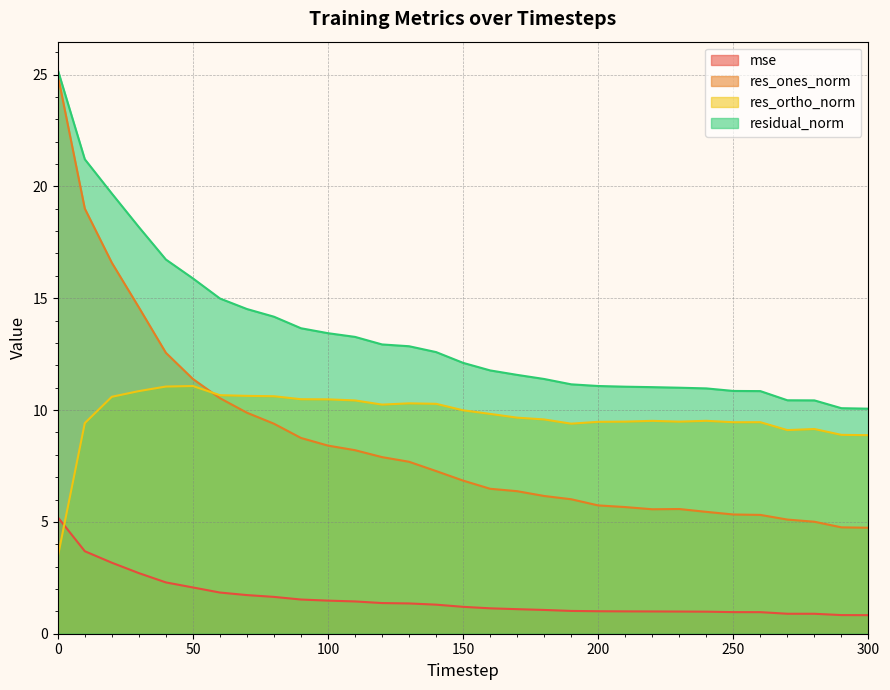

At 170, list the series in order from smallest to largest.

mse, res_ones_norm, res_ortho_norm, residual_norm